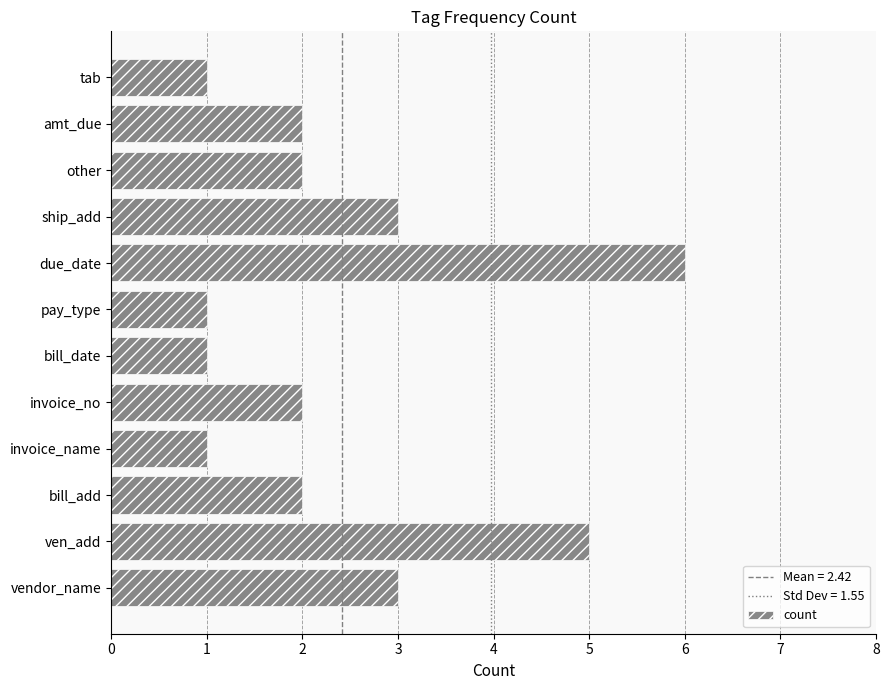

Approximately how many times larger is the value at invoice_no compared to bill_add?

1.0